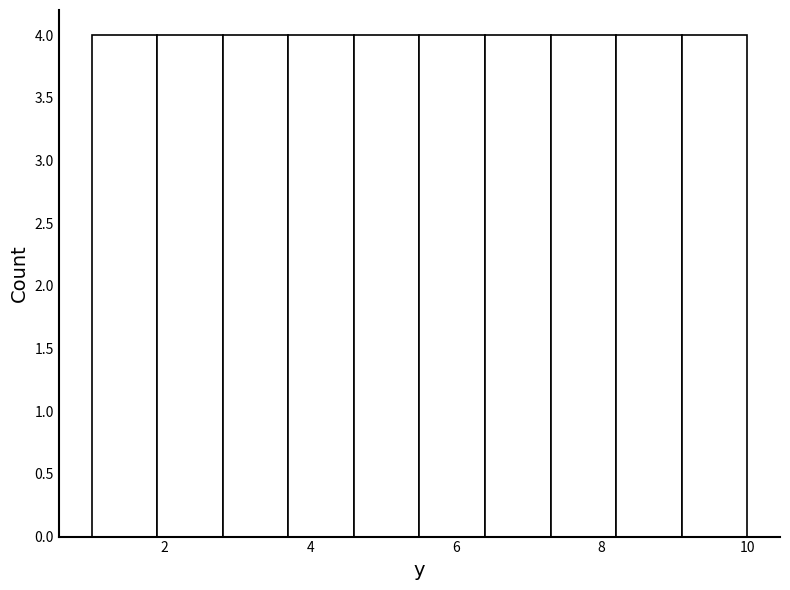

Reading left to right, transcribe this chart: for each bar, give the range it covers on the x-axis and its height. Neither the bar edges nor the heights are printed on the chart, so give them approximately, as read against the axes.

1.0 to 1.9: 4
1.9 to 2.8: 4
2.8 to 3.7: 4
3.7 to 4.6: 4
4.6 to 5.5: 4
5.5 to 6.4: 4
6.4 to 7.3: 4
7.3 to 8.2: 4
8.2 to 9.1: 4
9.1 to 10.0: 4